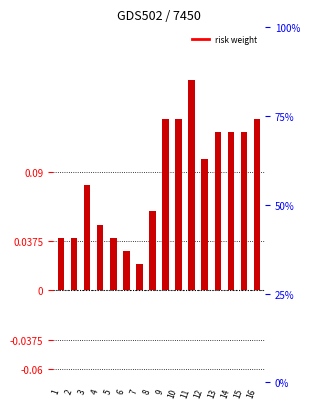

List the labels in order of value, largest first.

11, 9, 10, 16, 13, 14, 15, 12, 3, 8, 4, 1, 2, 5, 6, 7